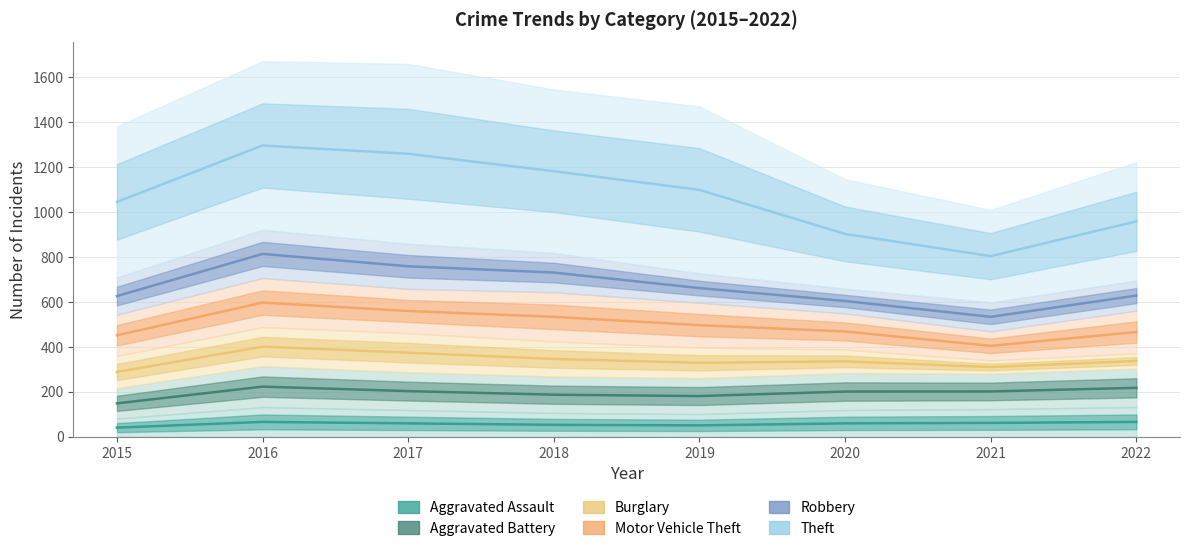

What is the spread (max minus min) of values at 2018?

1128.5